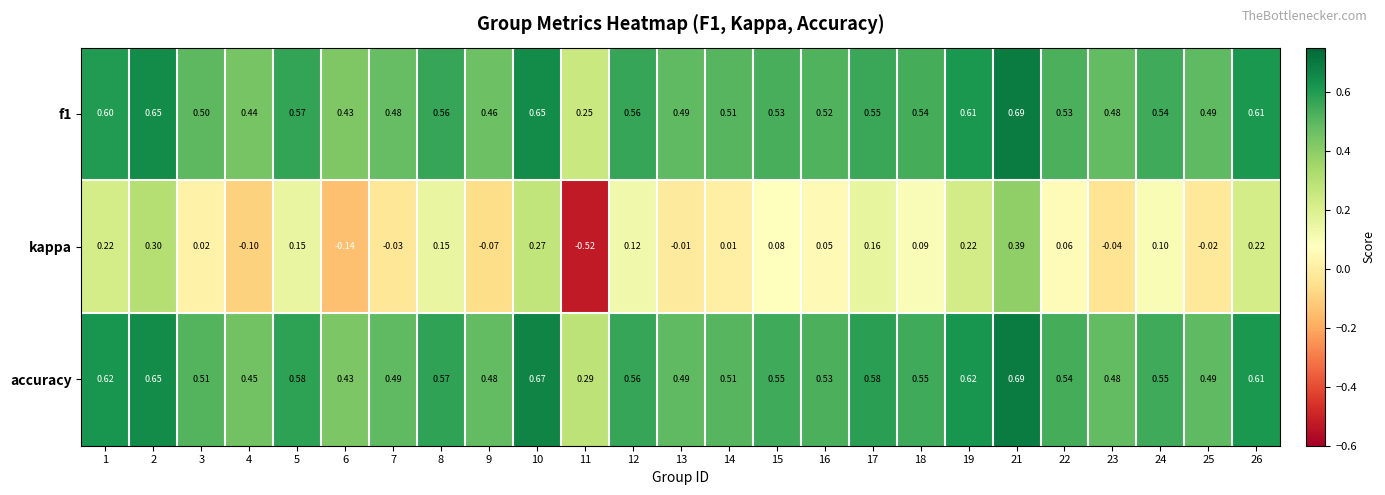

Which series changed the most between 3 and 15?

kappa